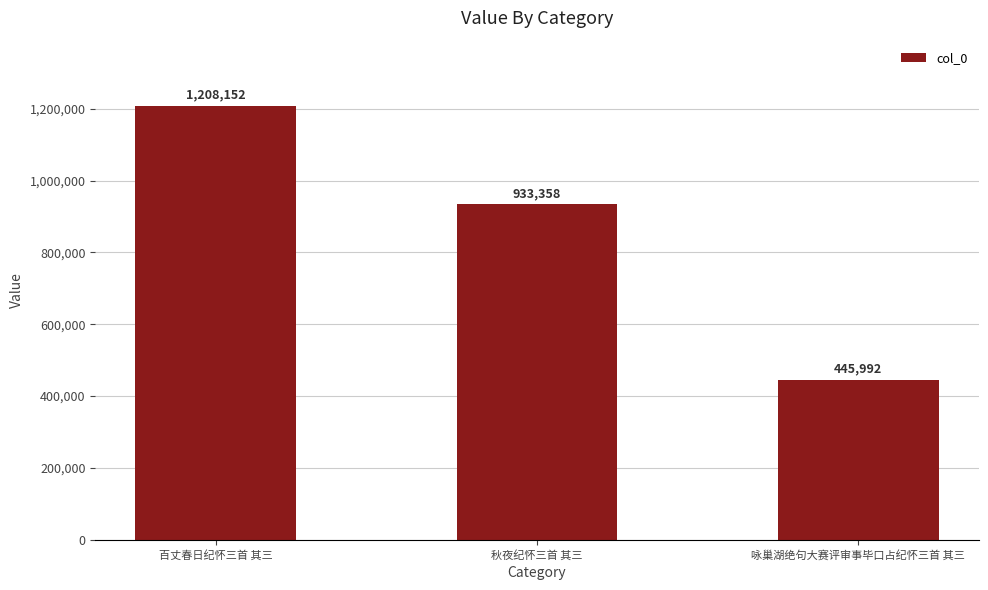

At which label is the value closest to 827072?

秋夜纪怀三首 其三